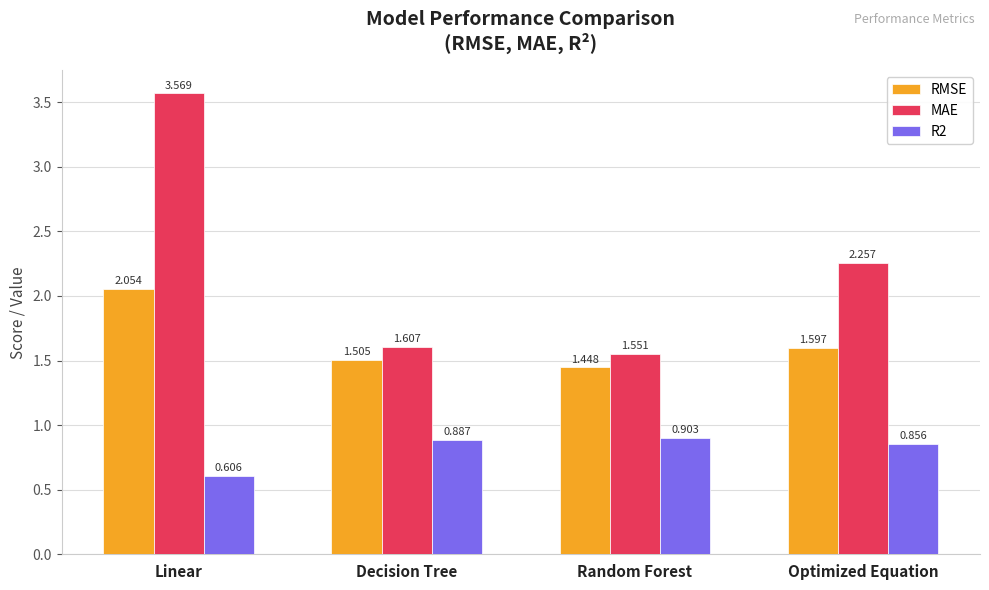

Rank the series by their average value, from highest to lowest.

MAE, RMSE, R2